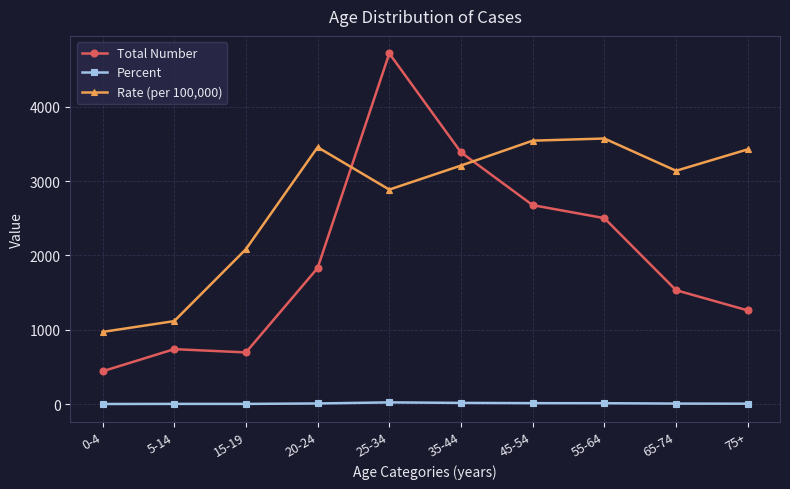

True or false: Percent and Total Number intersect in this chart.

False